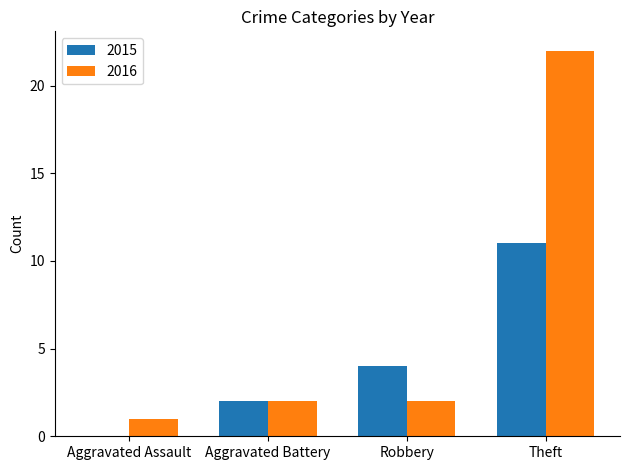

What is the maximum value for 2016?

22